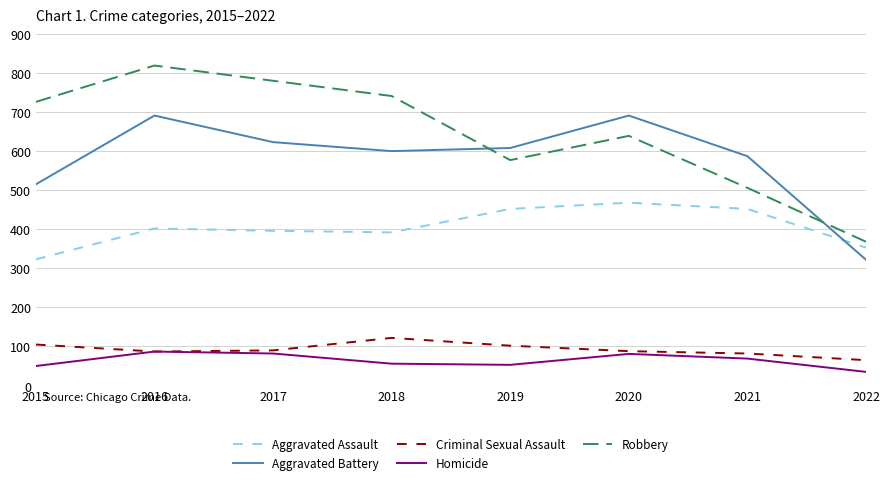

At 2018, list the series in order from largest to smallest.

Robbery, Aggravated Battery, Aggravated Assault, Criminal Sexual Assault, Homicide